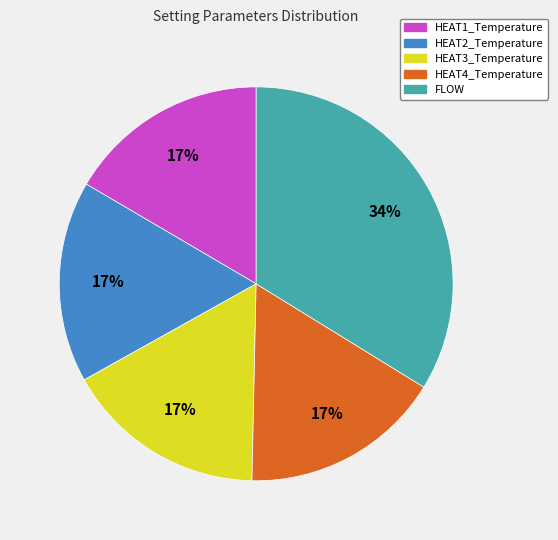

How many segments does this pie chart have?

5